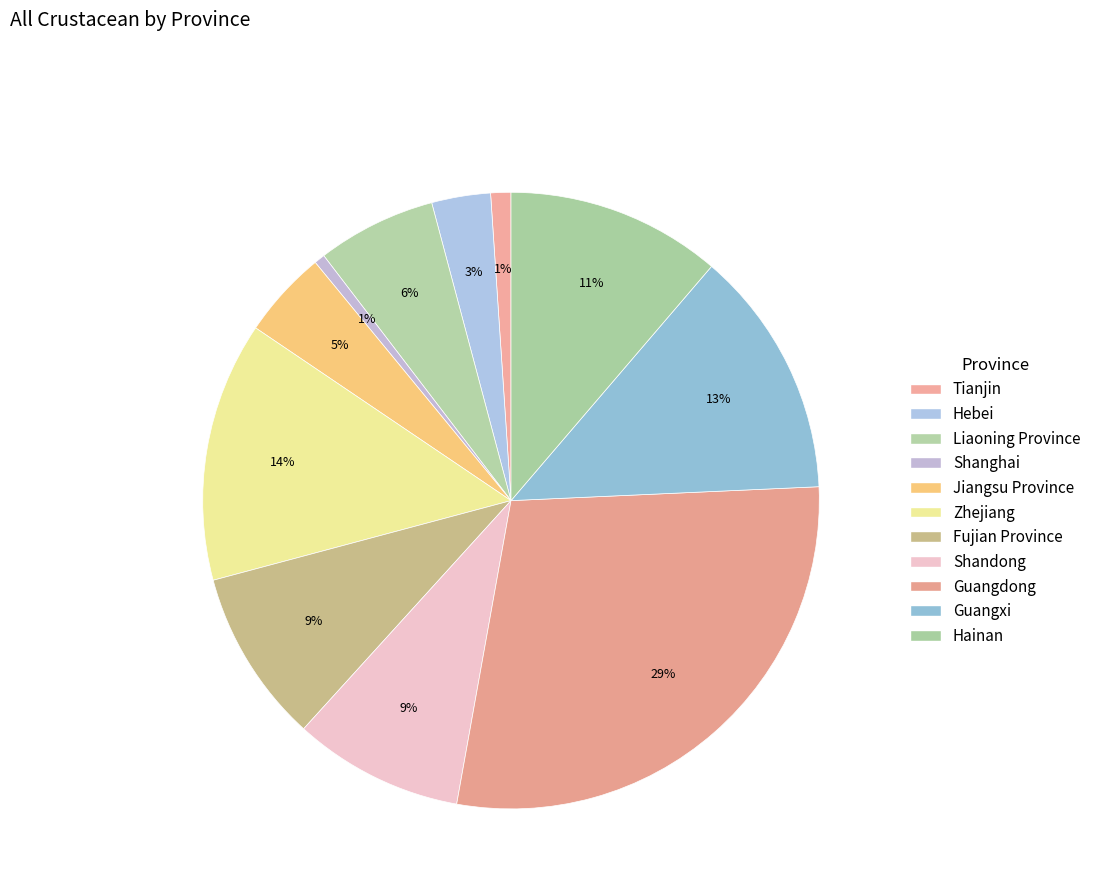

True or false: Shandong accounts for 9% of the total.

True